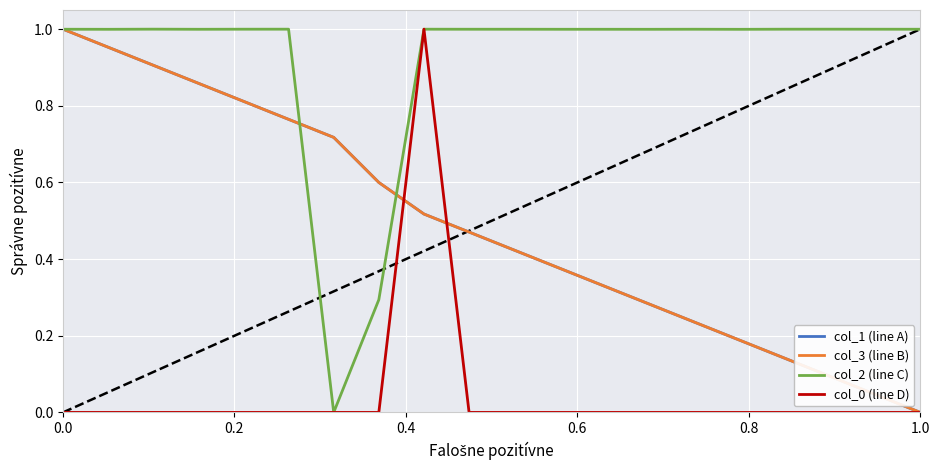

Which series has the largest total across all categories?

col_2 (line C)